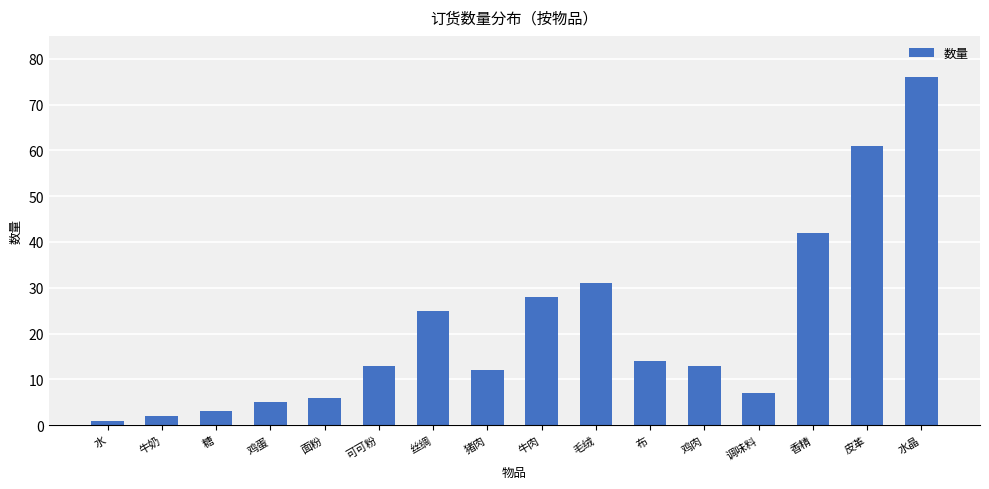

What position from the right is 毛绒?

7